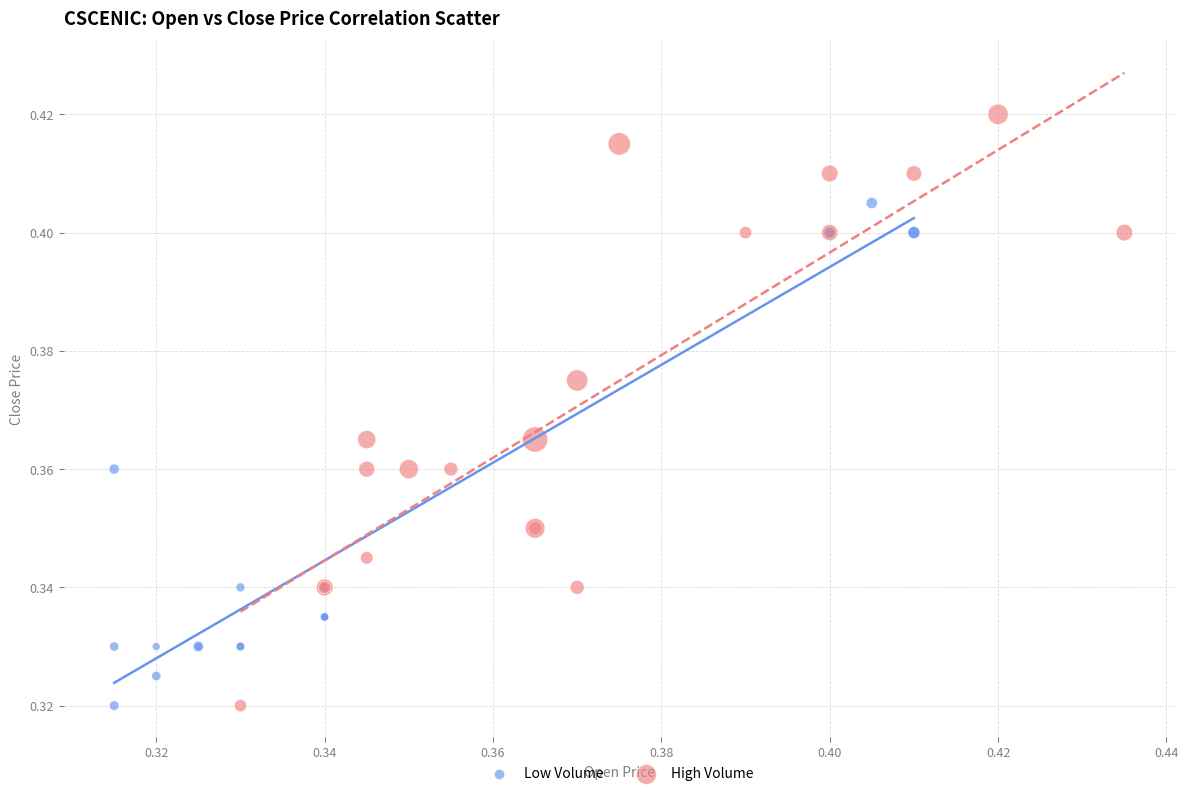

Which series contains the highest Y value?

High Volume